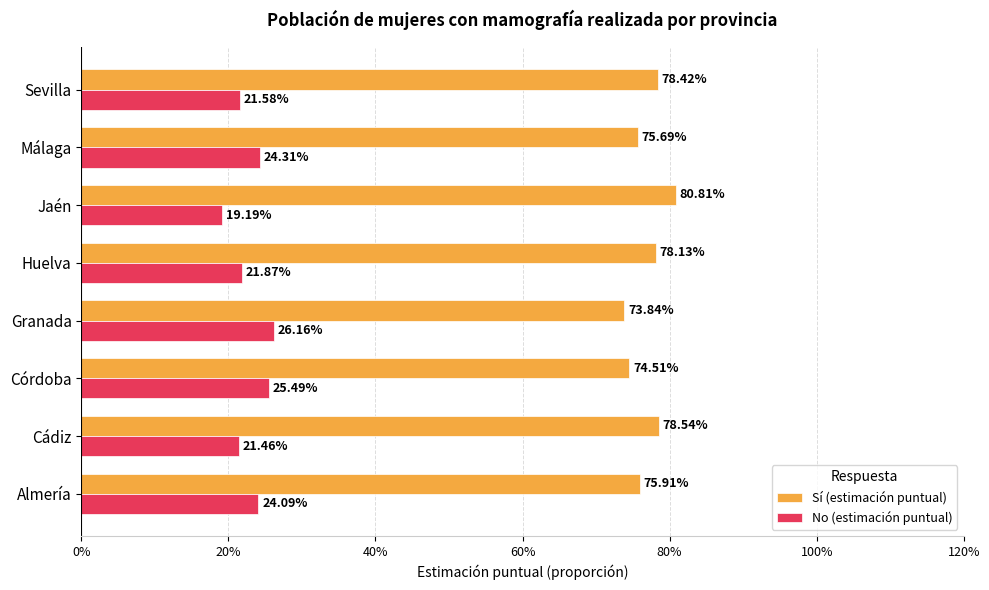

What are all the series names shown in the legend?

Sí (estimación puntual), No (estimación puntual)